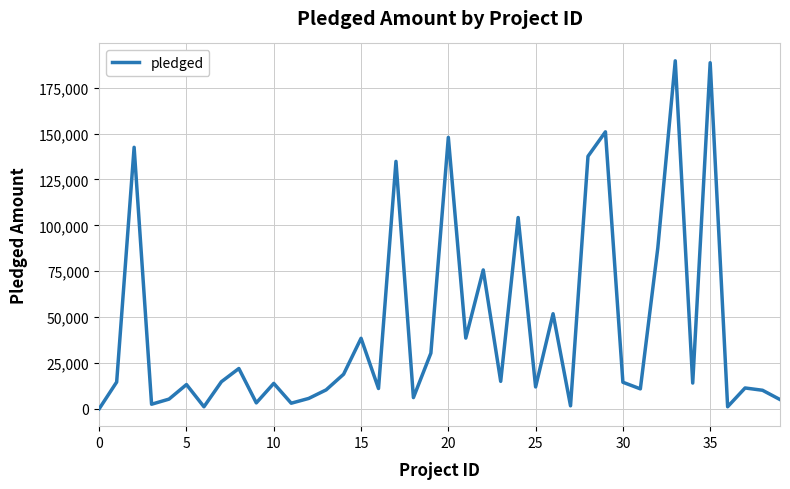

What is the difference between the maximum and minimum values?

189666